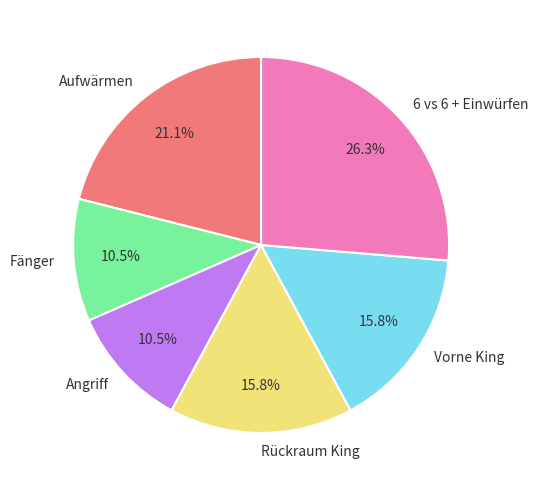

The Angriff slice represents 2% of the pie. True or false?

False